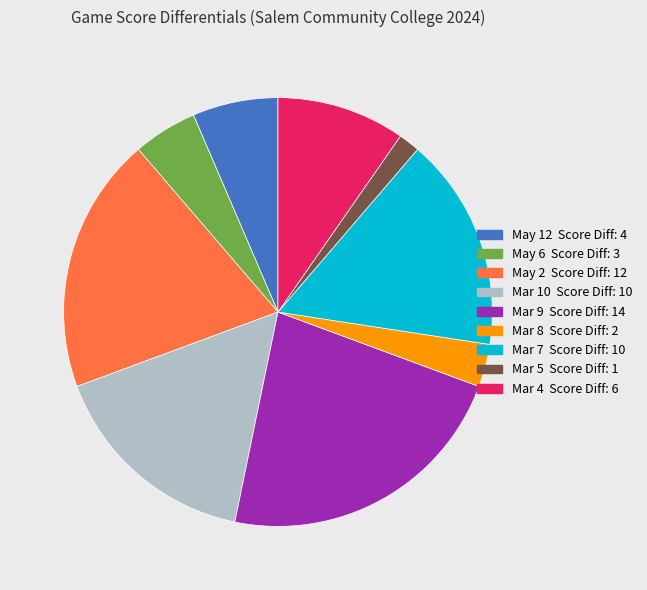

Which category has the smallest portion of the pie?

Mar 5